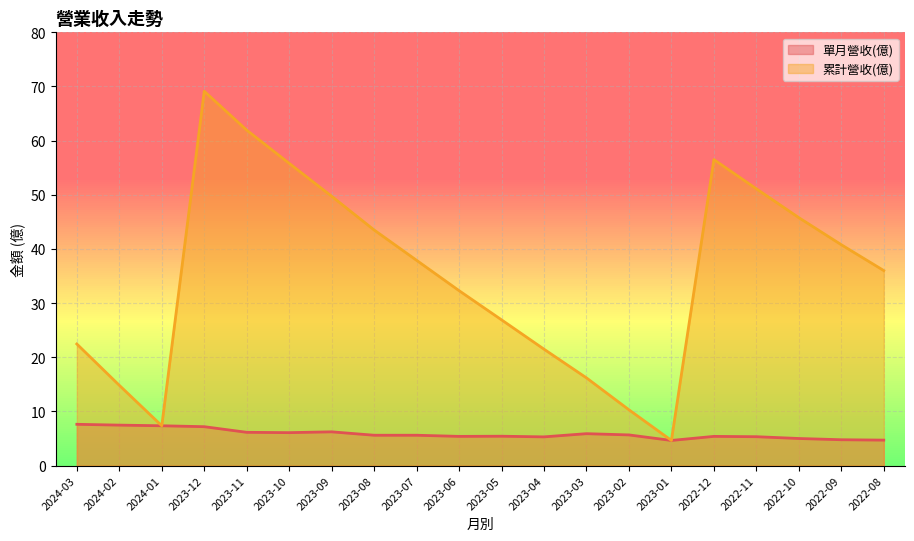

What is the greatest value displayed?

69.1